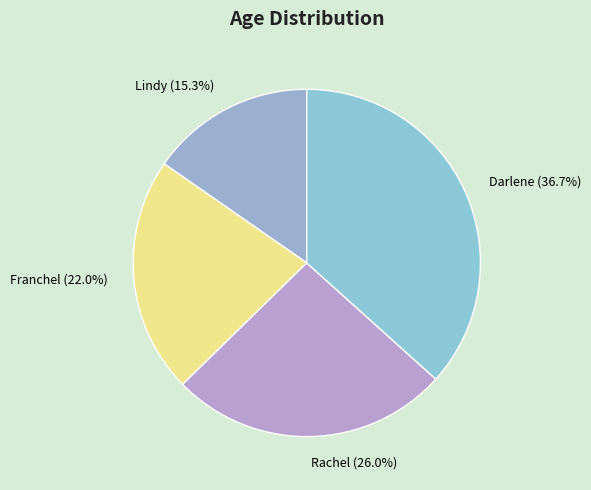

How many slices are in this pie chart?

4